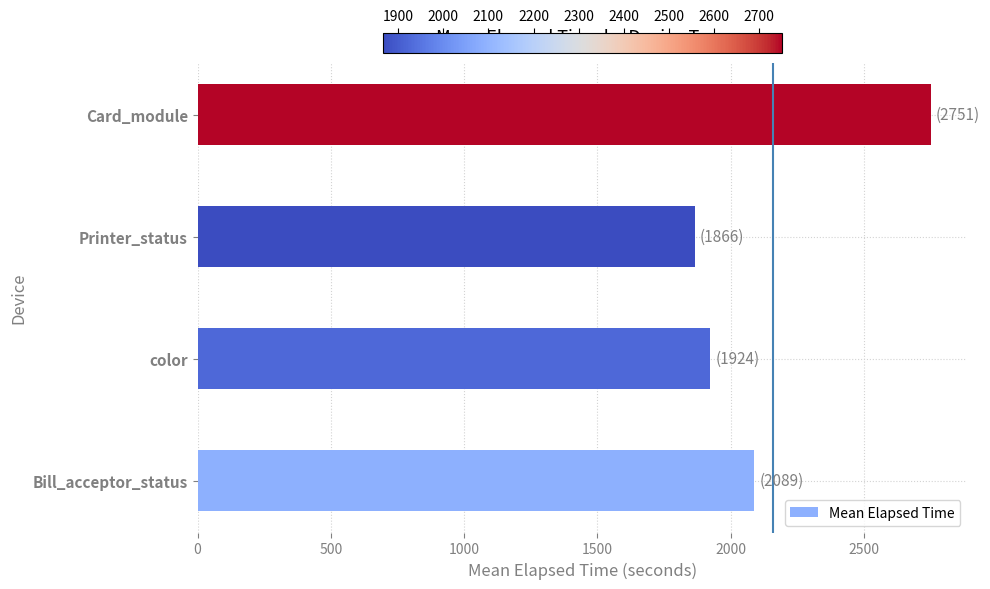

Does the chart contain any negative values?

No